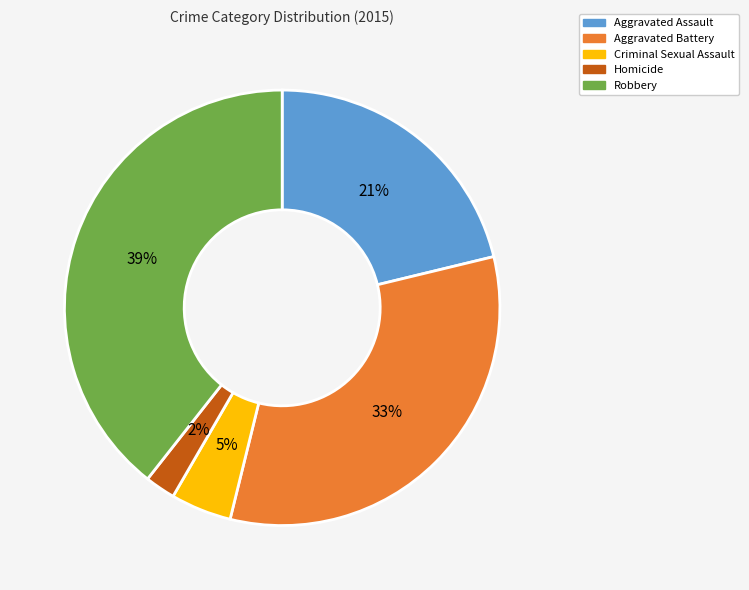

To the nearest percent, what is the difference between the Aggravated Battery and Criminal Sexual Assault slice percentages?

28%